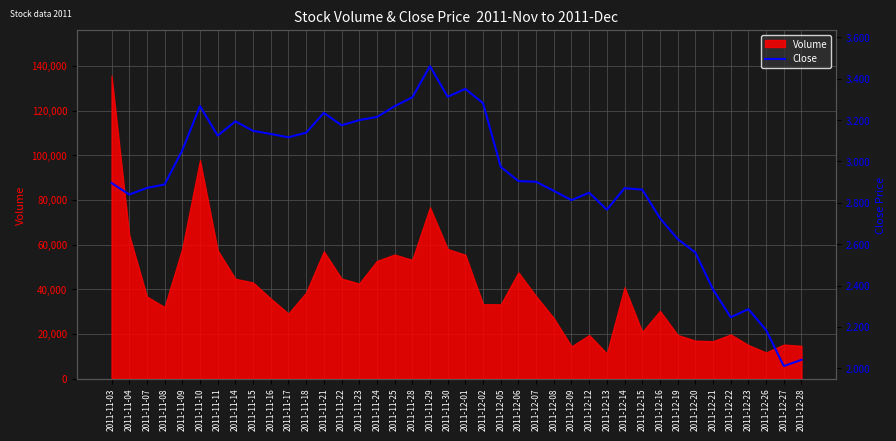

The value of Volume at 2011-11-22 is 29725. True or false?

False